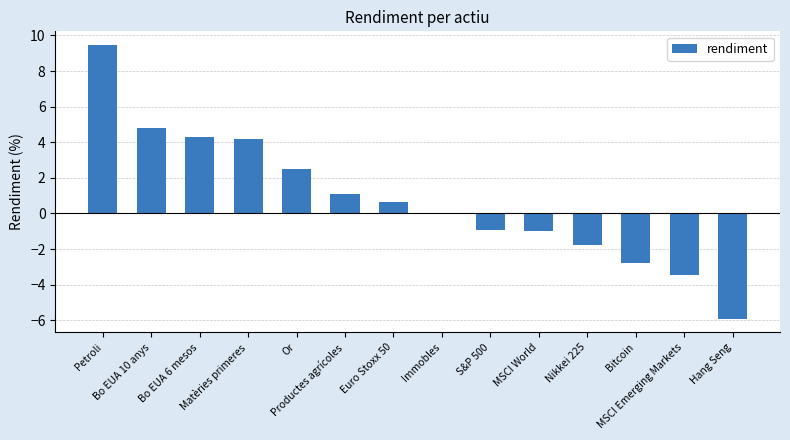

The chart shows a value of 7.2 at Bo EUA 10 anys. True or false?

False